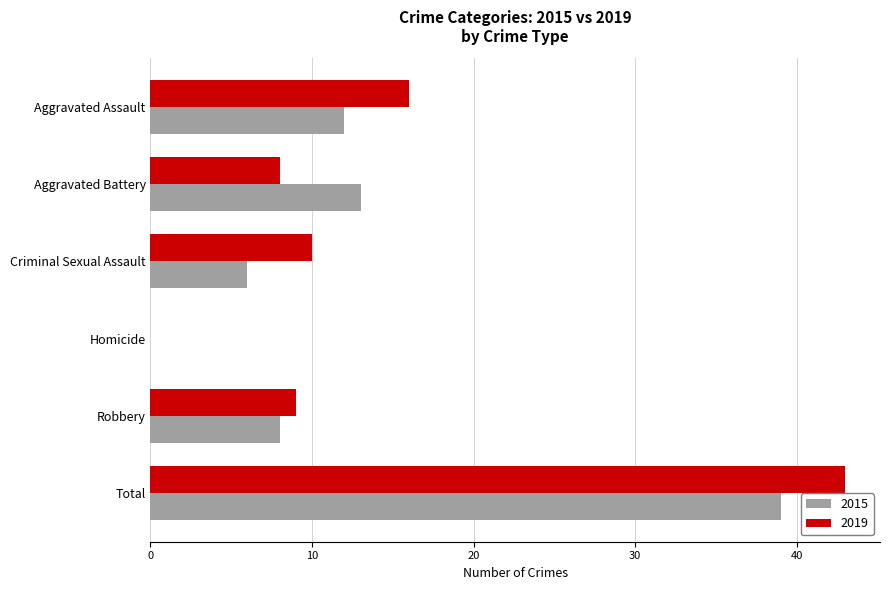

At which label is 2015 closest to 19?

Aggravated Battery